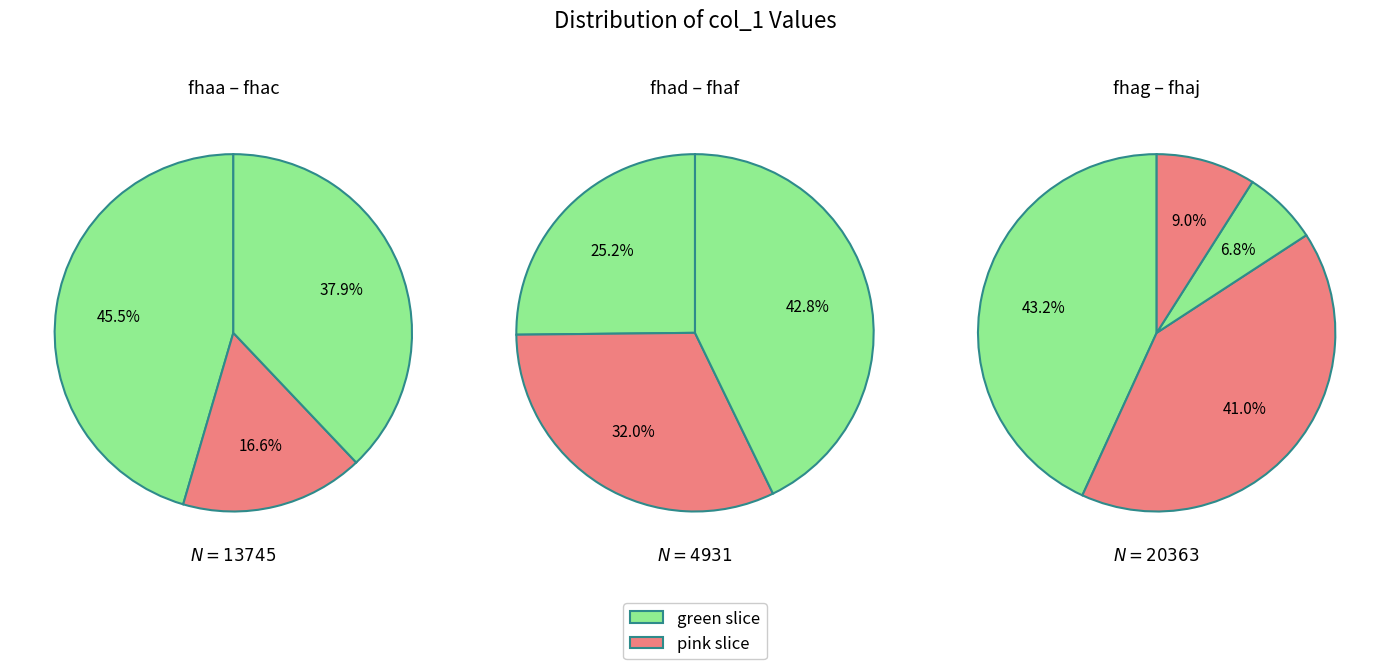

Which has a higher value, fhaj or fhab?

fhab